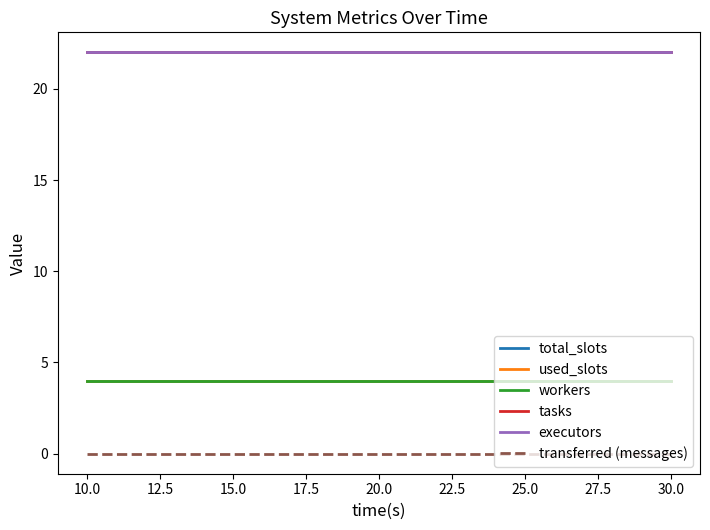

How many lines are shown in the chart?

6